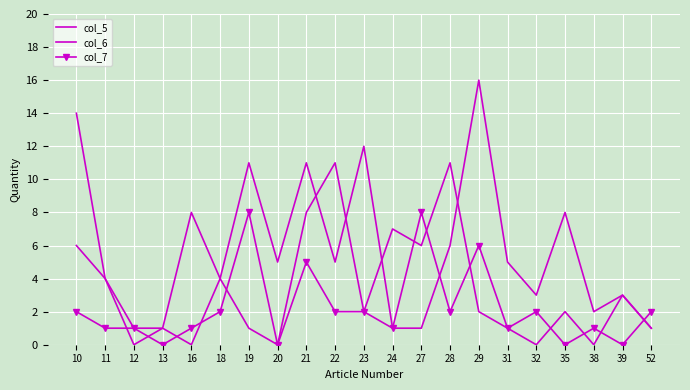

What is the maximum value shown in the chart?

16